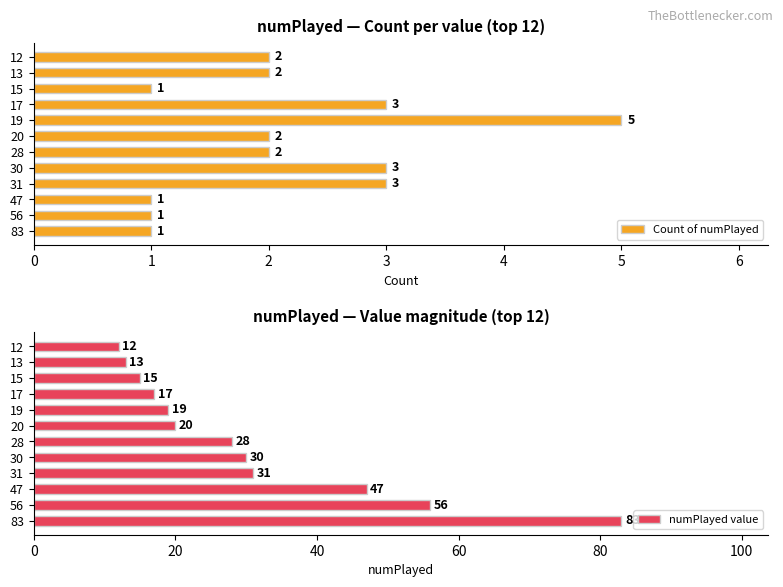

Which category has the highest value in the Count of numPlayed series?

19